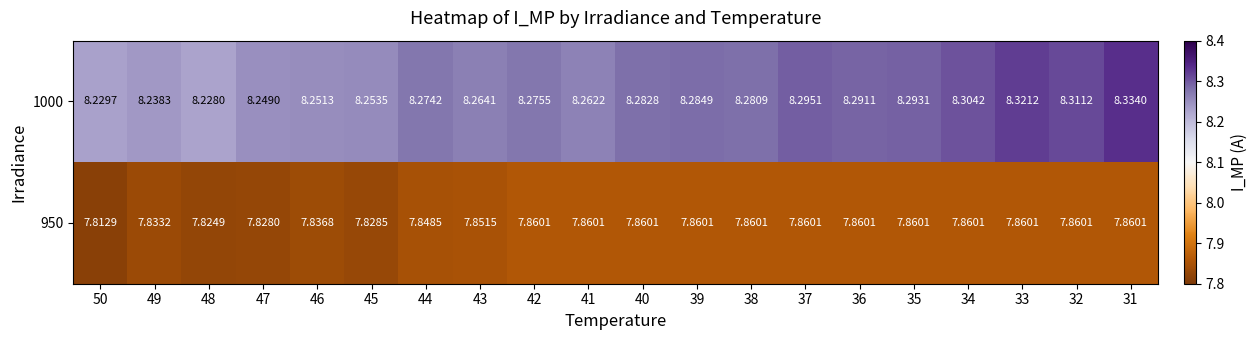

Is the value of 1000 at 32 greater than the value of 950 at 46?

Yes